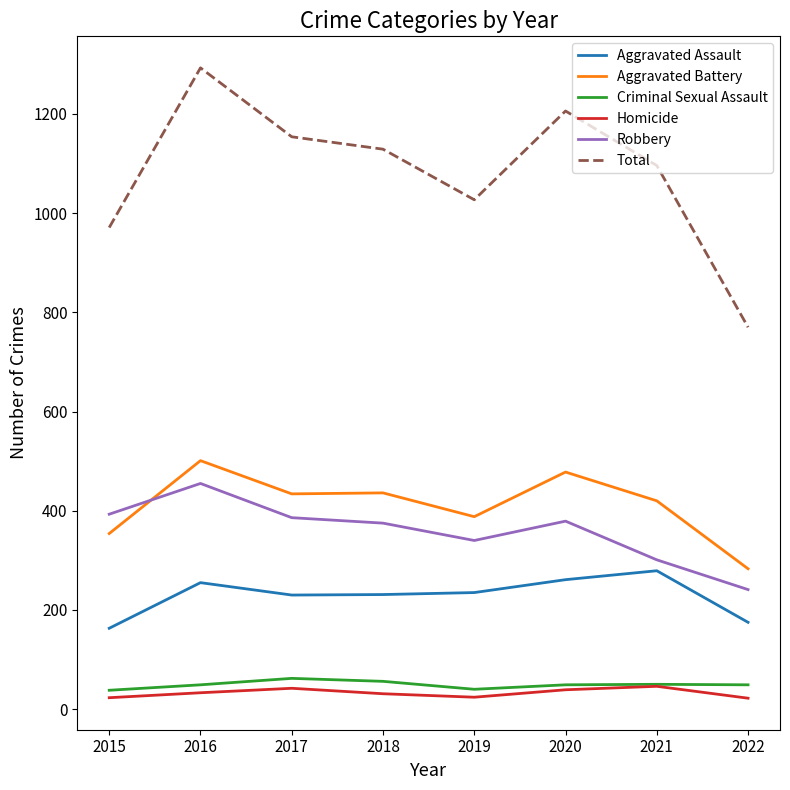

True or false: Total has more than 2 interior local peaks.

False